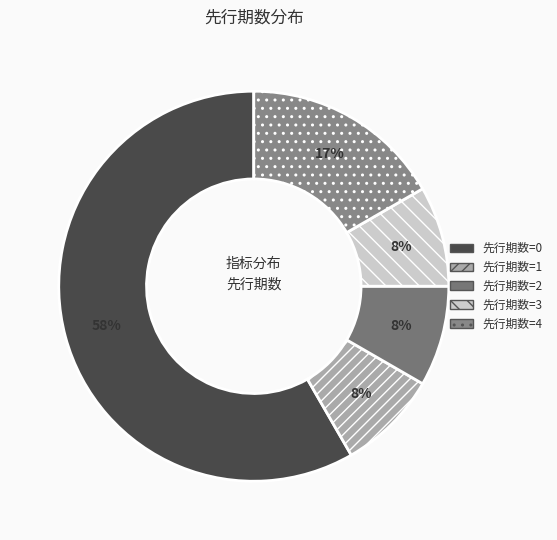

How many slices are in this pie chart?

5